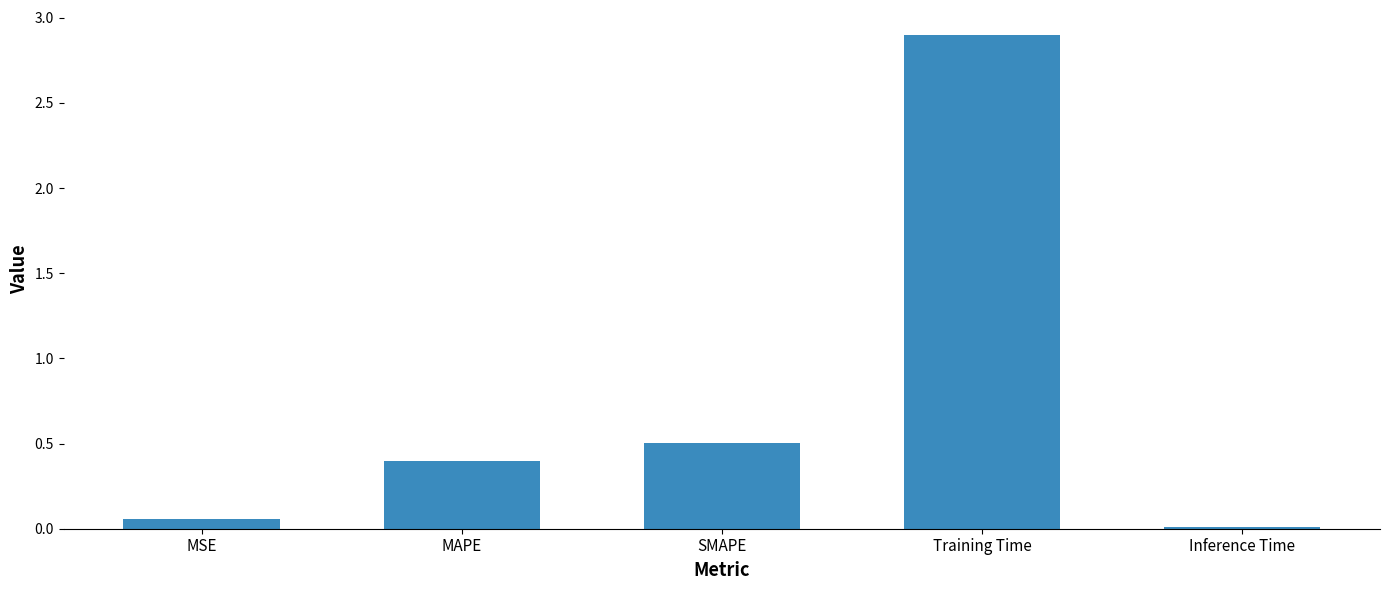

Is it true that the value at SMAPE is 0.2?

False